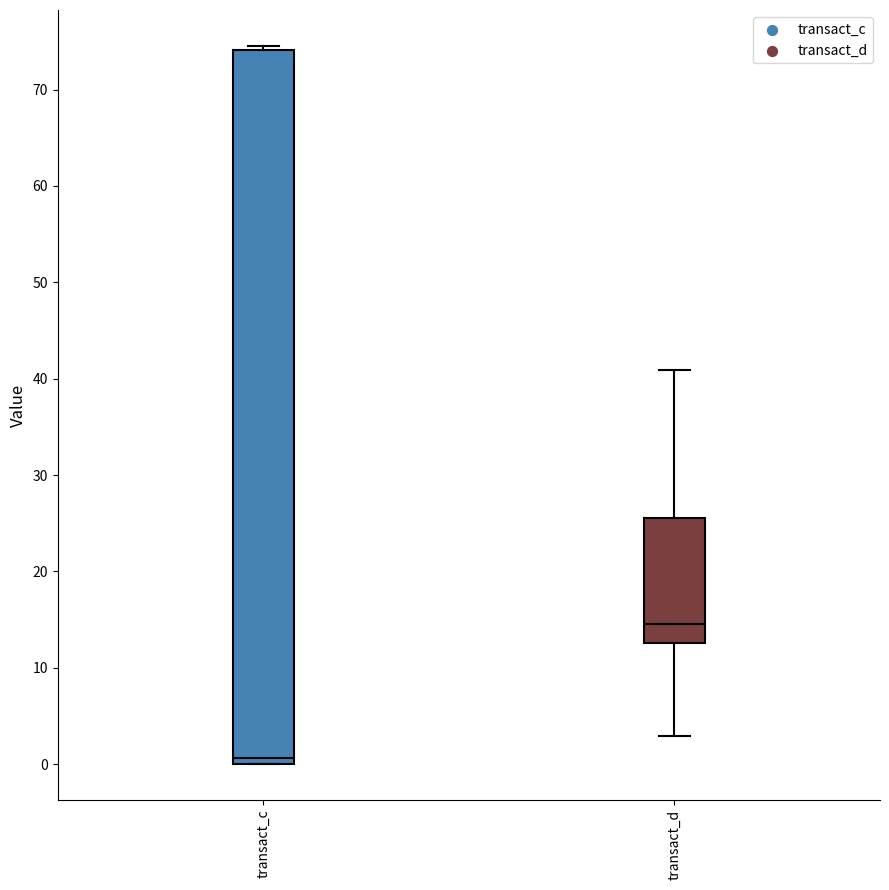

Reading left to right, transcribe this box plot: for each box, give where its median line is, the range the box spans, and where its two whiskers end, as read against the y-axis. The values are not printed on the chart, so give them approximately, as read against the axis.

transact_c: median 1, box 0 to 74, whiskers 0 to 75
transact_d: median 15, box 13 to 26, whiskers 3 to 41